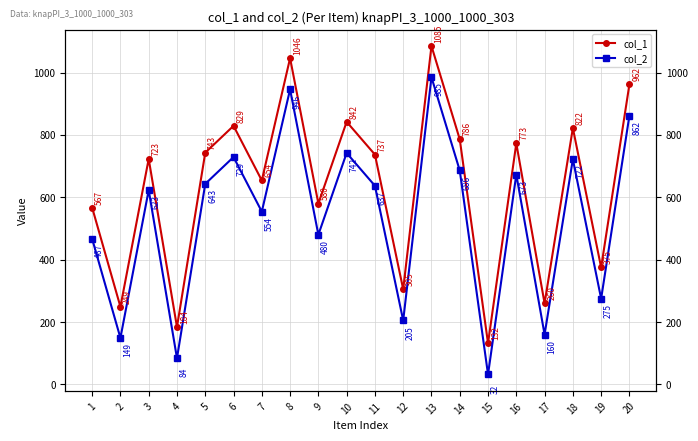

What is the value of the col_1 point at the 19th from the left?

375